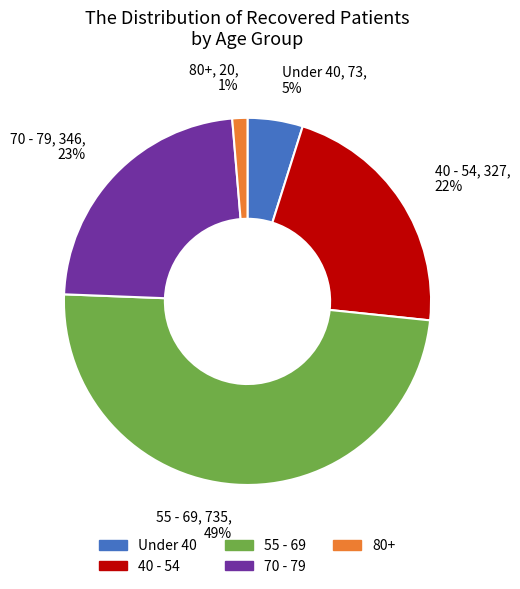

Is there a majority slice in this chart?

No